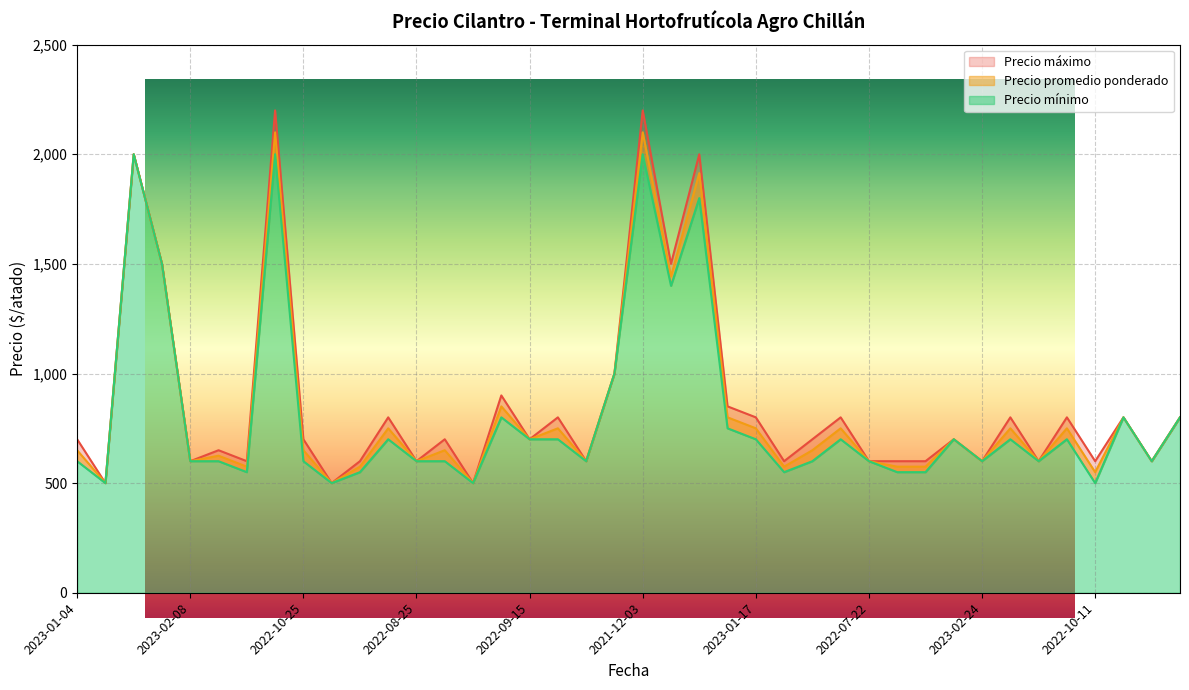

Which has a higher value, 2023-03-09 or 2022-08-10?

2023-03-09